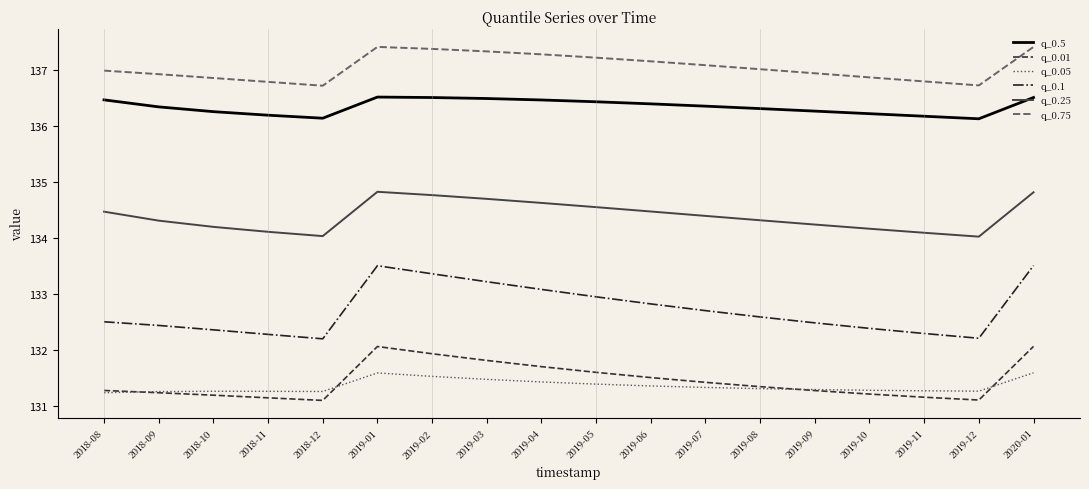

The value of q_0.25 at 2019-06 is 134.5. True or false?

True